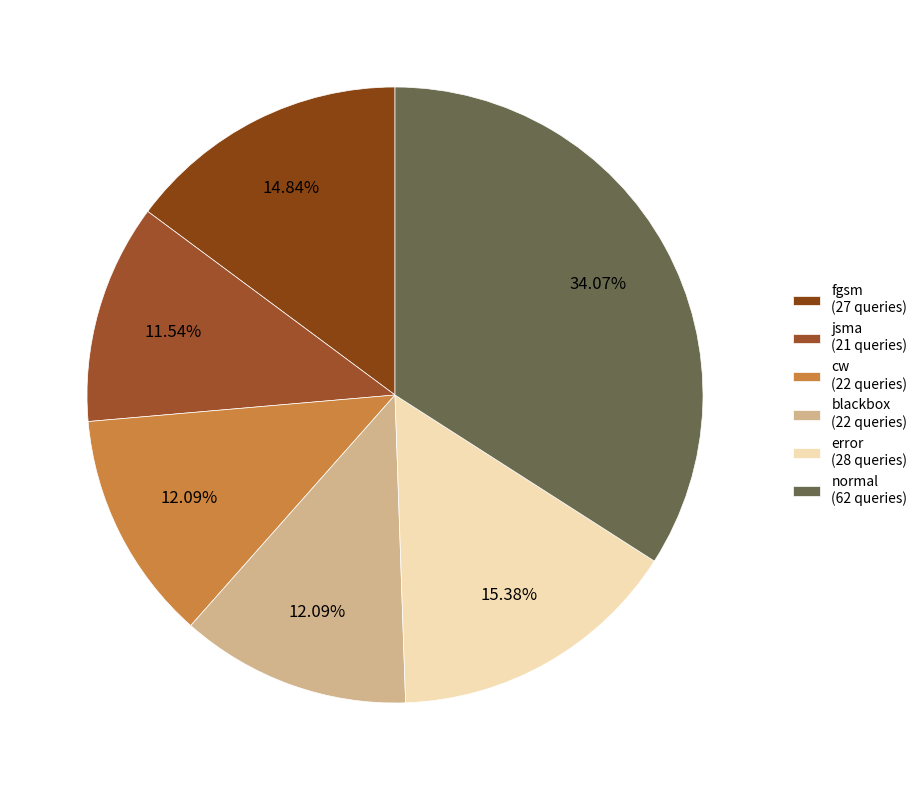

To the nearest percent, what percentage of the pie is blackbox?

12%